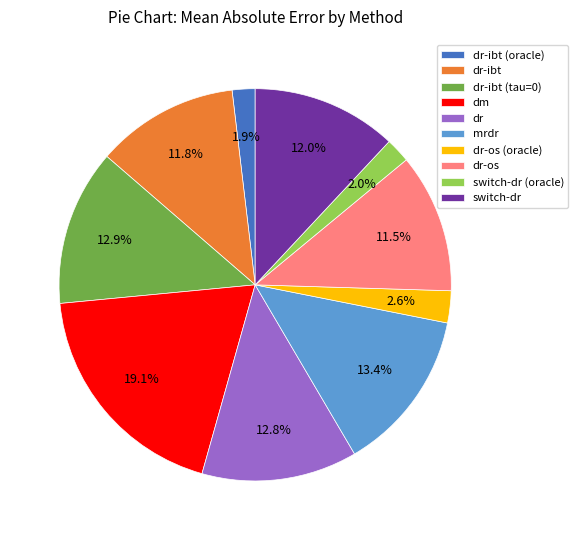

Which category has the biggest portion of the pie?

dm